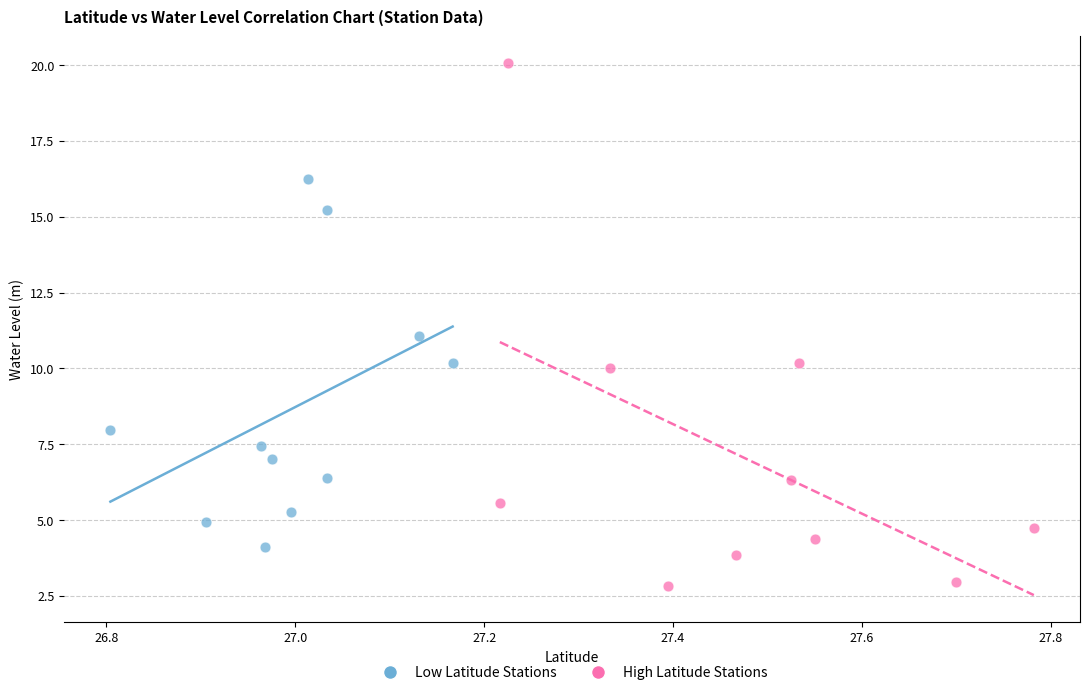

Which series contains the lowest Y value?

High Latitude Stations